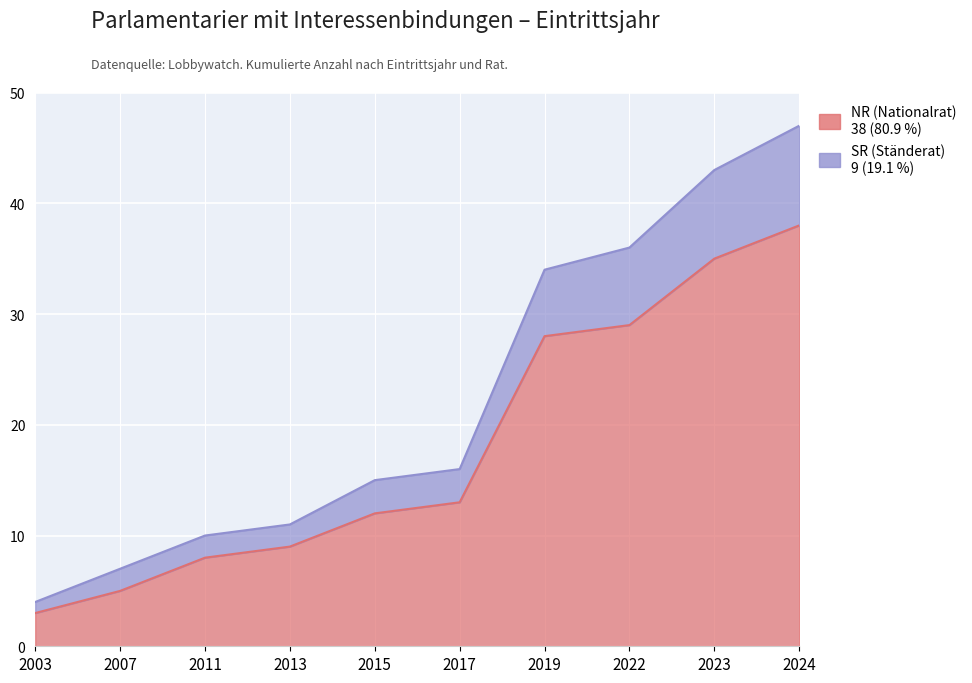

What is the maximum value for NR (Nationalrat)?

38